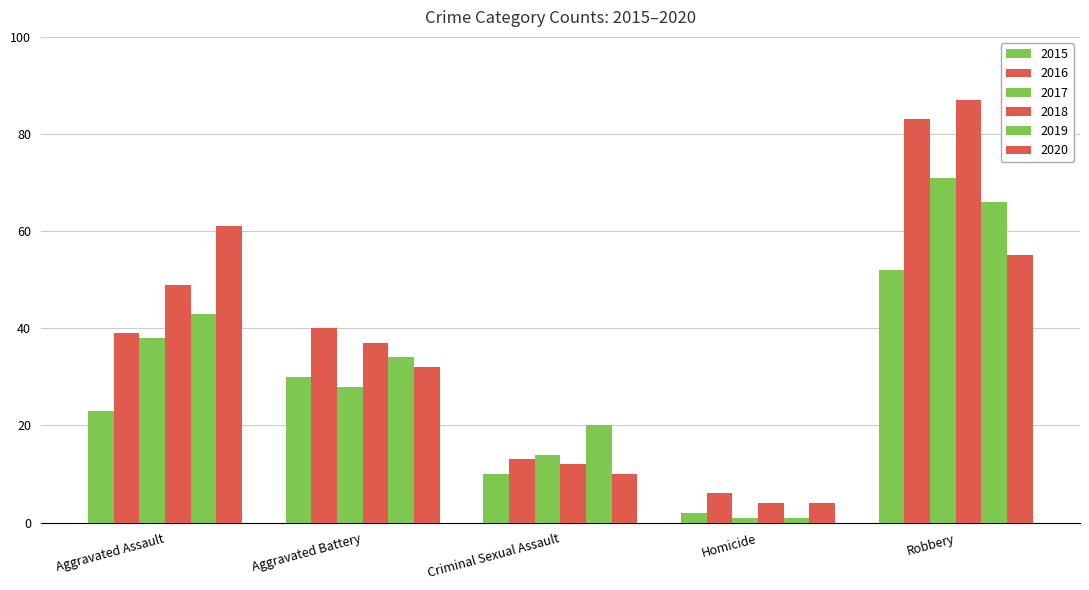

True or false: 2016 has a value of 54 at Aggravated Battery.

False